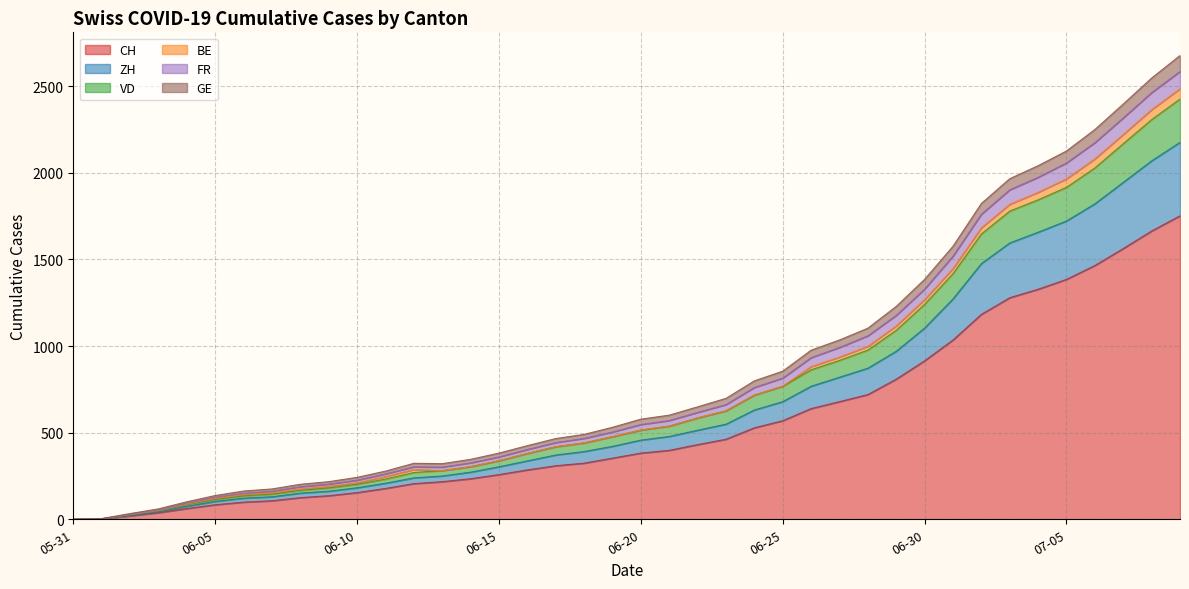

True or false: VD and FR cross at least once.

False